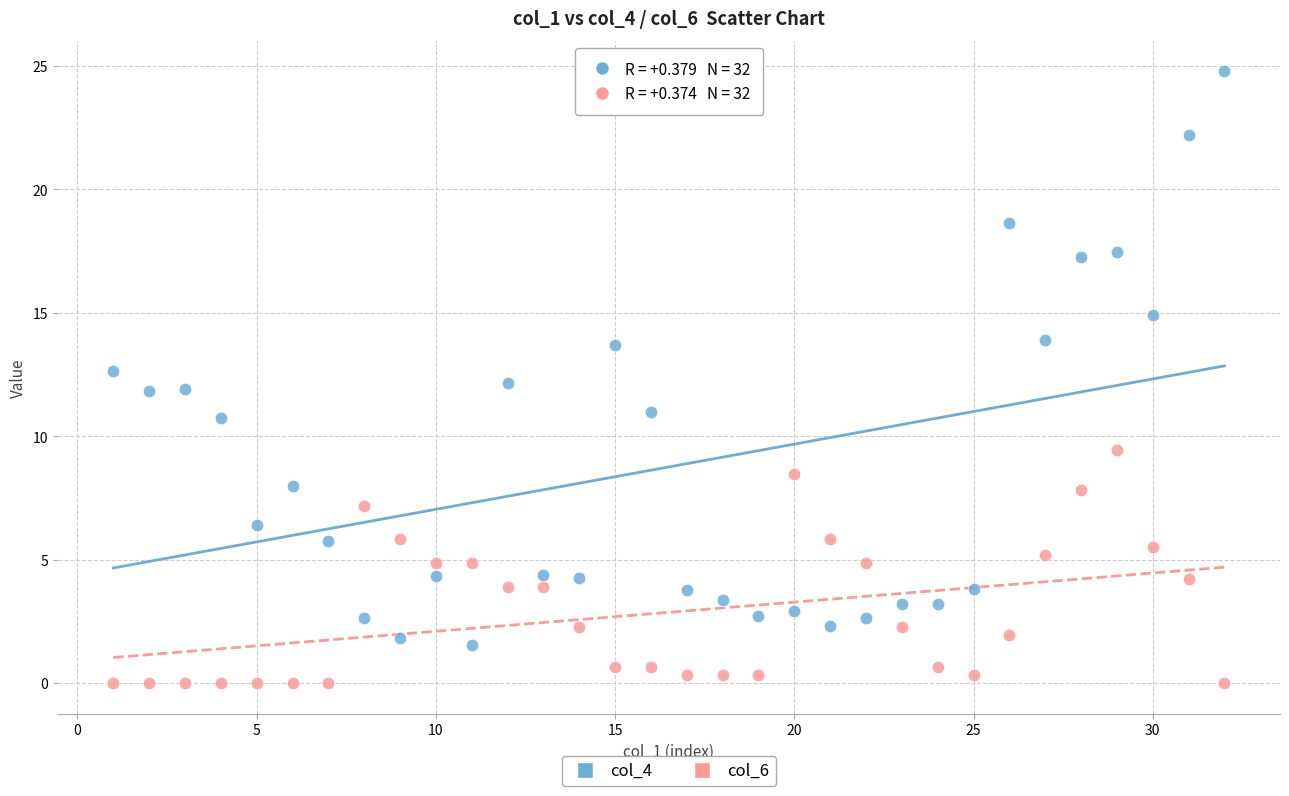

Which series contains the lowest Y value?

col_6